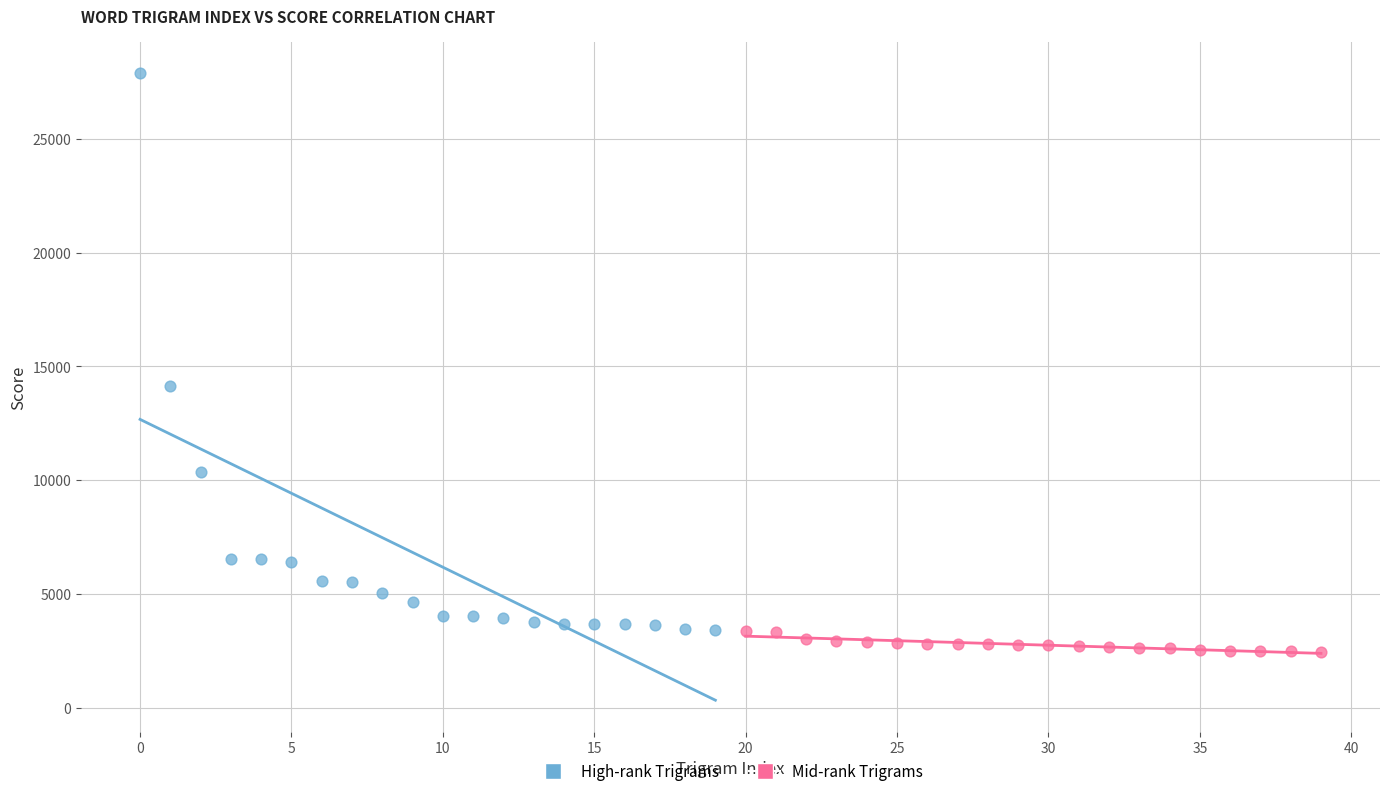

Which series reaches the maximum Y coordinate?

High-rank Trigrams